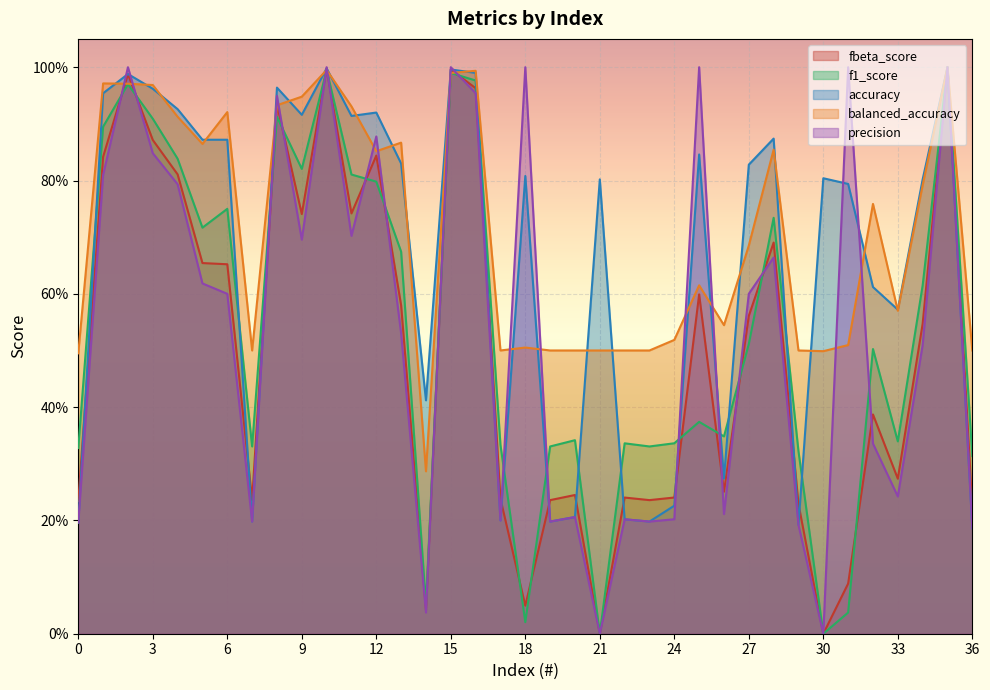

True or false: accuracy has more than 1 points higher than both neighbors.

True